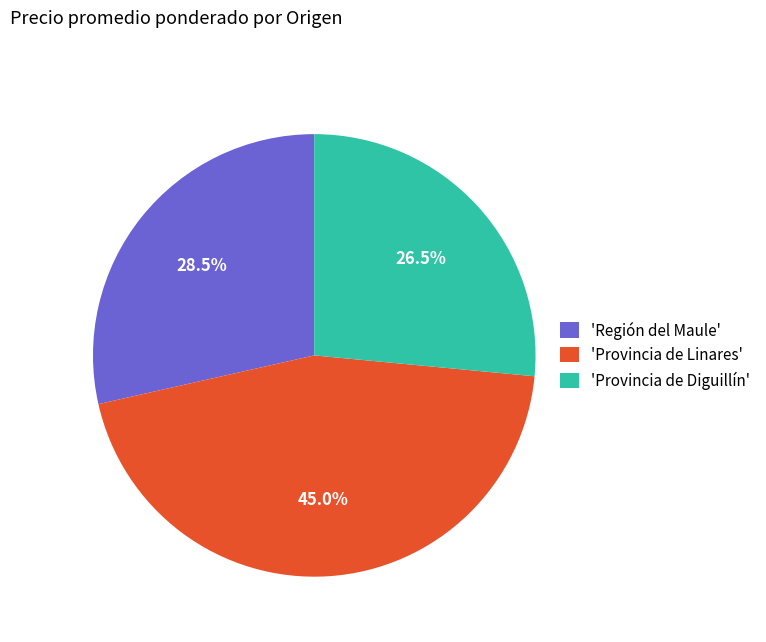

Which slice is the smallest?

'Provincia de Diguillín'